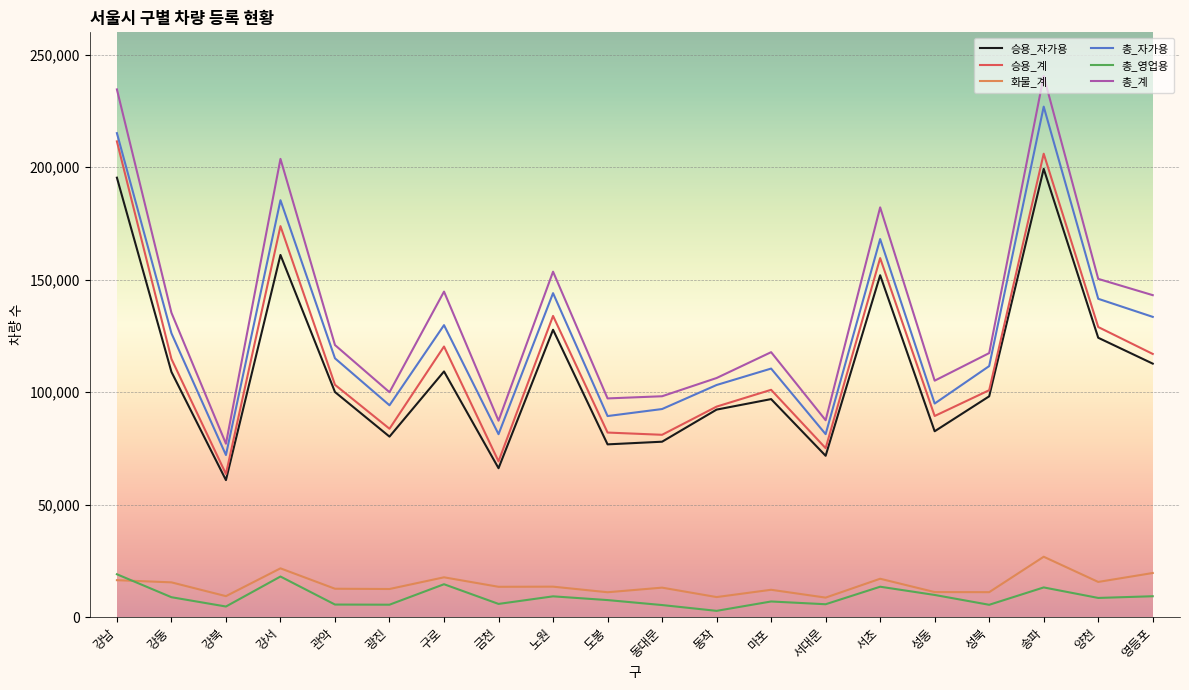

True or false: 총_계 and 화물_계 cross at least once.

False